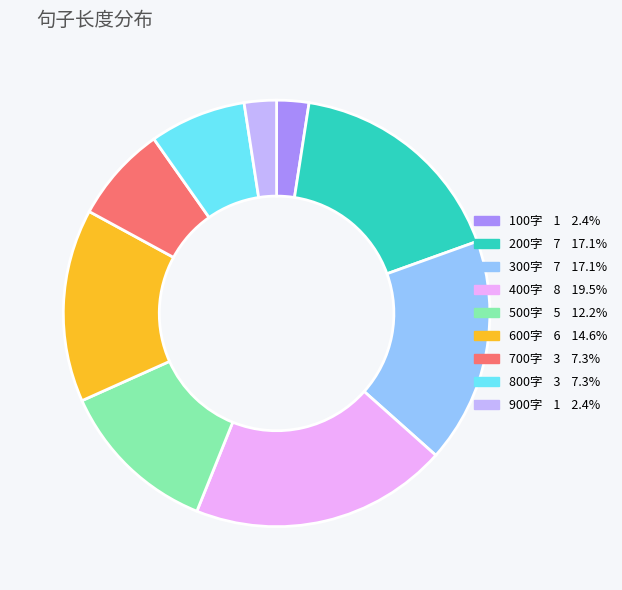

Is there a majority slice in this chart?

No